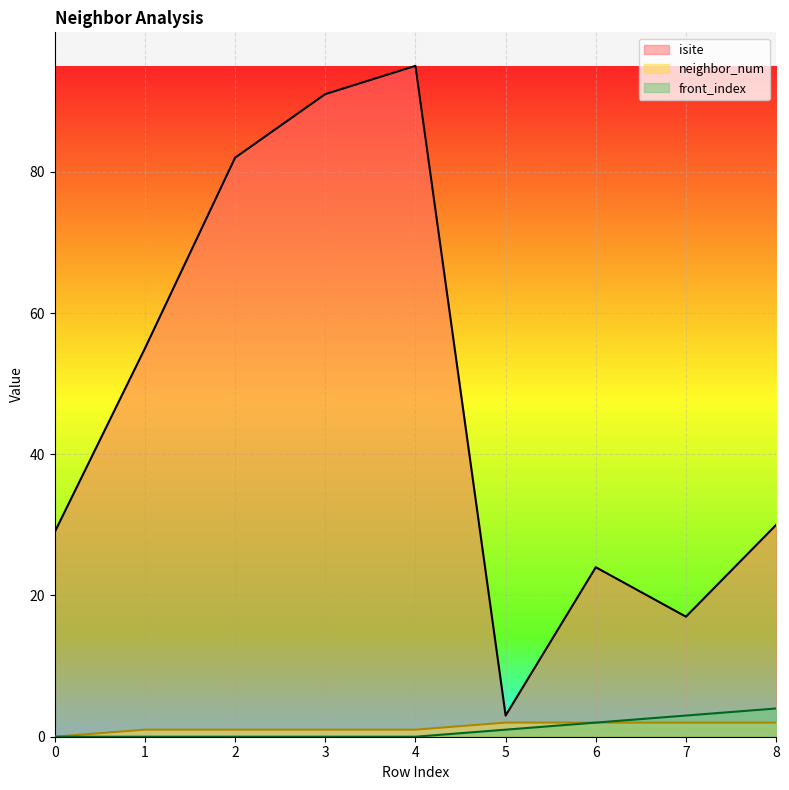

True or false: isite and front_index intersect in this chart.

False